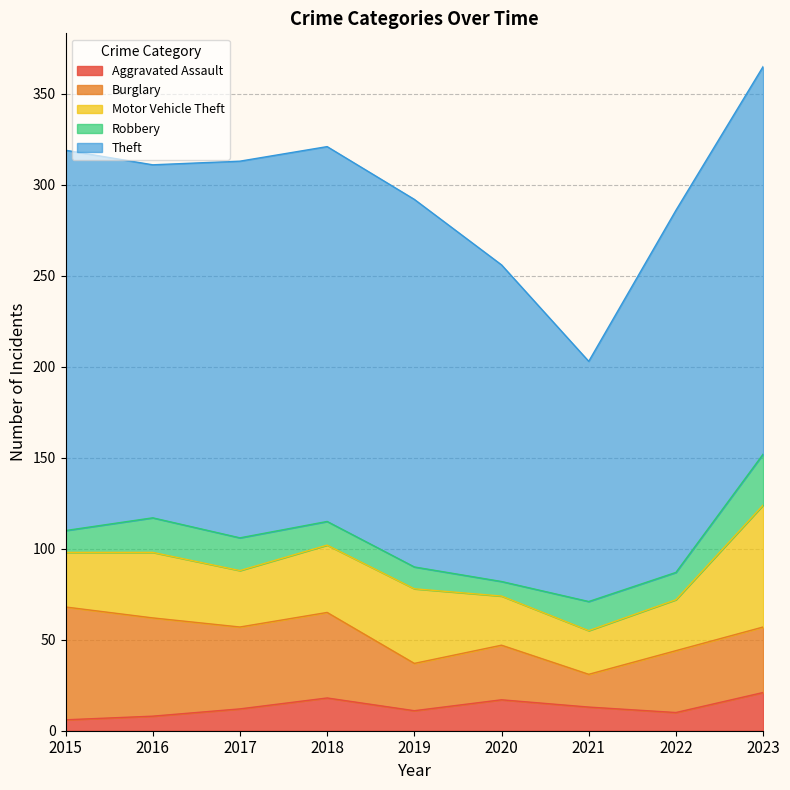

True or false: Motor Vehicle Theft and Robbery intersect in this chart.

False